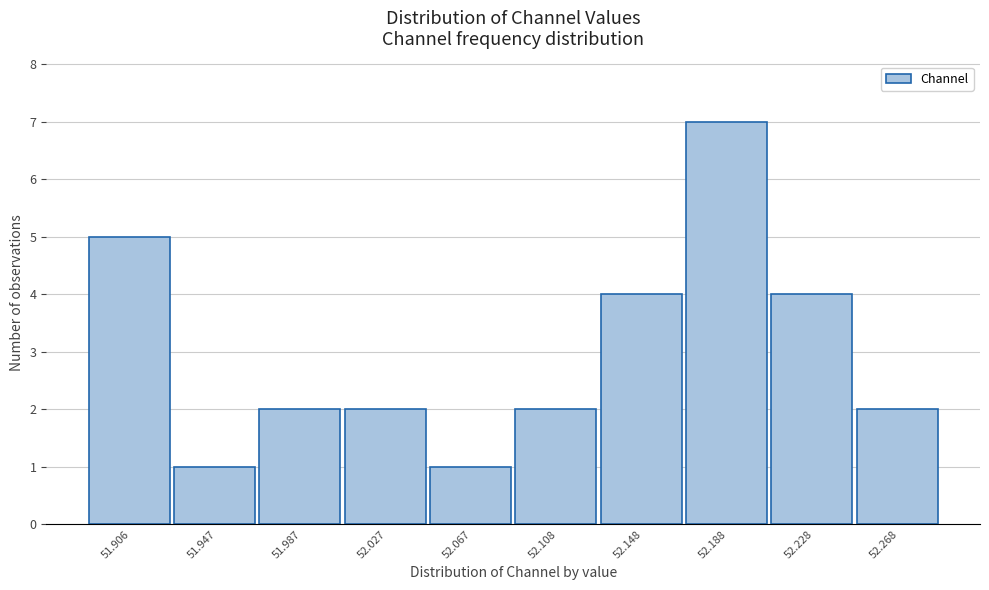

Reading left to right, transcribe all the data shown in this chart.

51.906=5	51.947=1	51.987=2	52.027=2	52.067=1	52.108=2	52.148=4	52.188=7	52.228=4	52.268=2